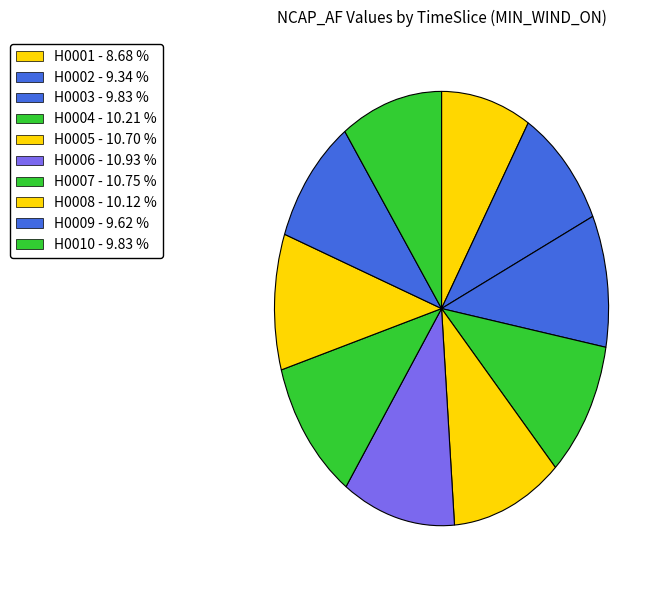

How many segments does this pie chart have?

10